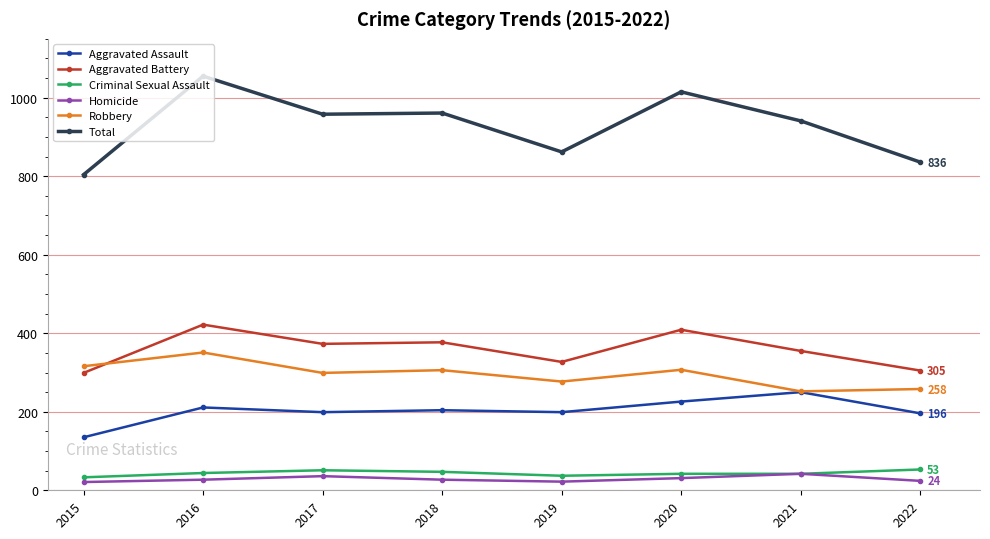

Is it true that Total equals 836 at 2022?

True